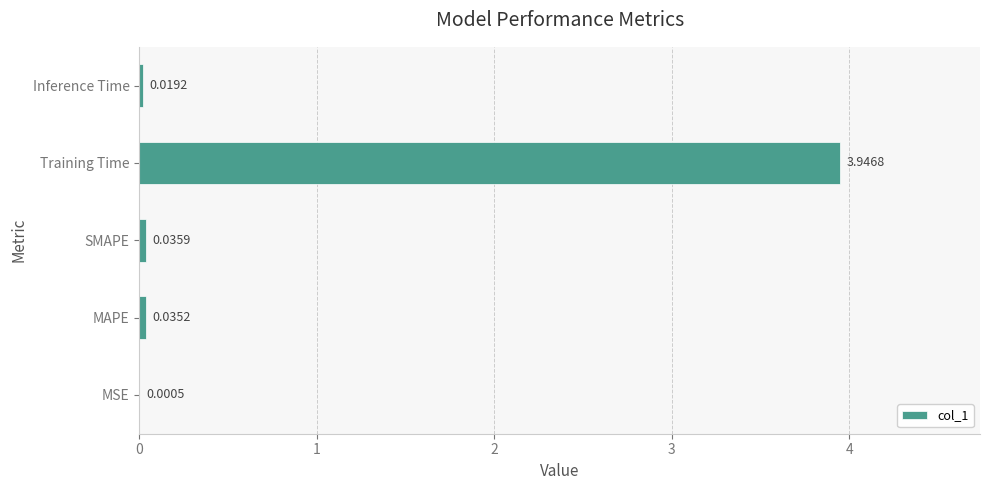

At which category does the chart reach its peak across all series?

Training Time